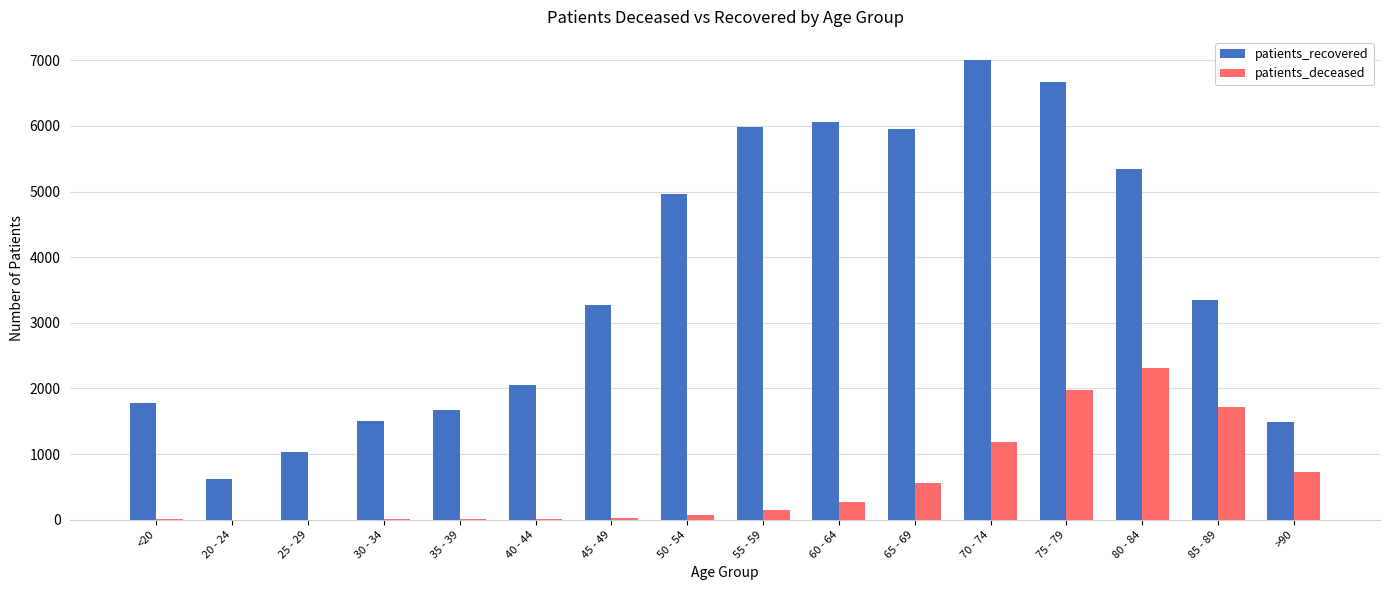

How many distinct data groups are displayed?

2